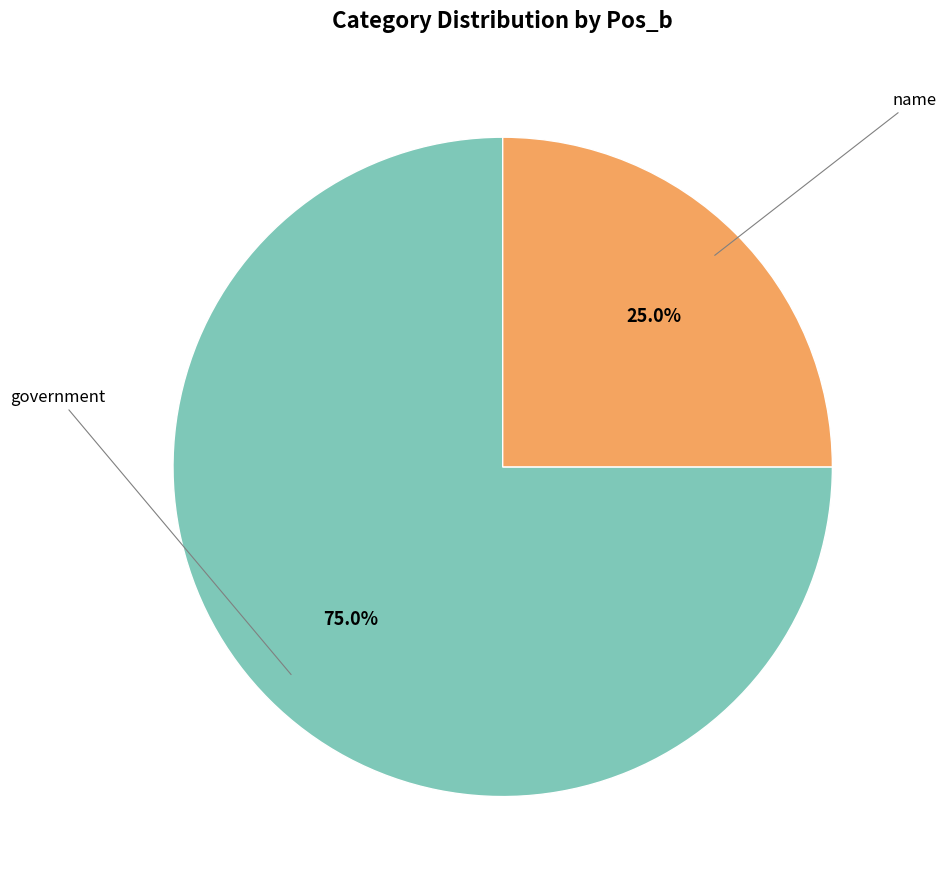

Is there a majority slice in this chart?

Yes